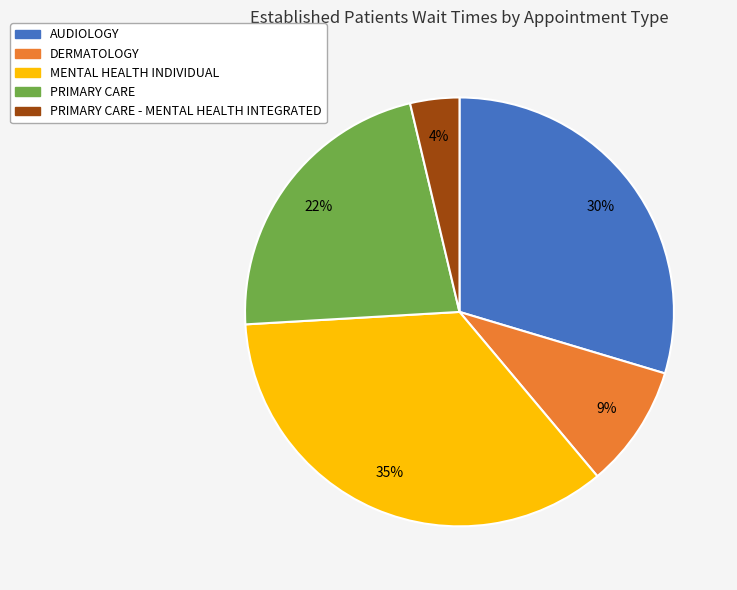

How many segments does this pie chart have?

5